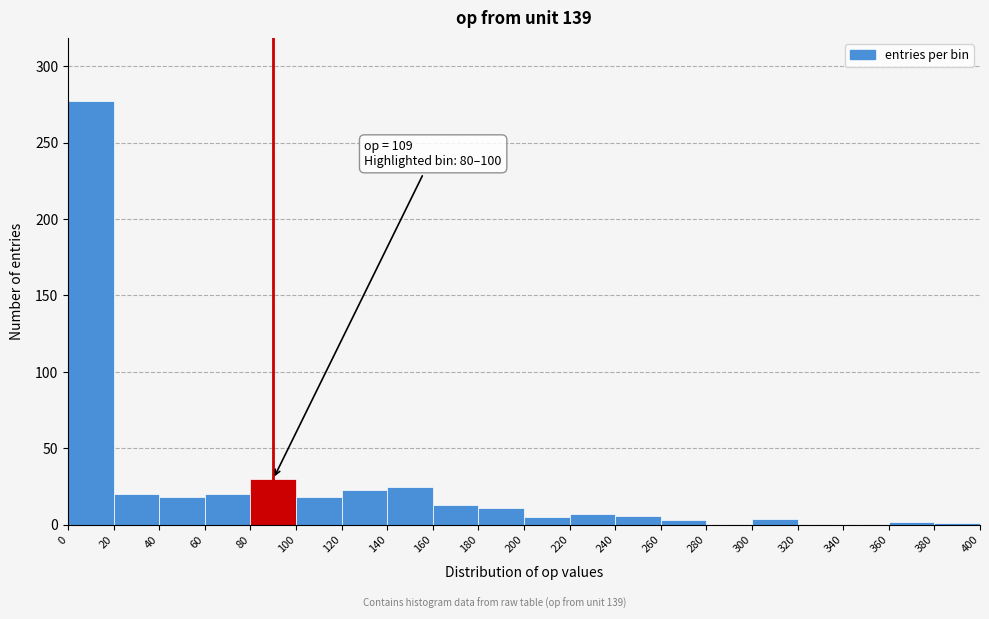

Over which range of the x-axis is the bar tallest?

0 to 20